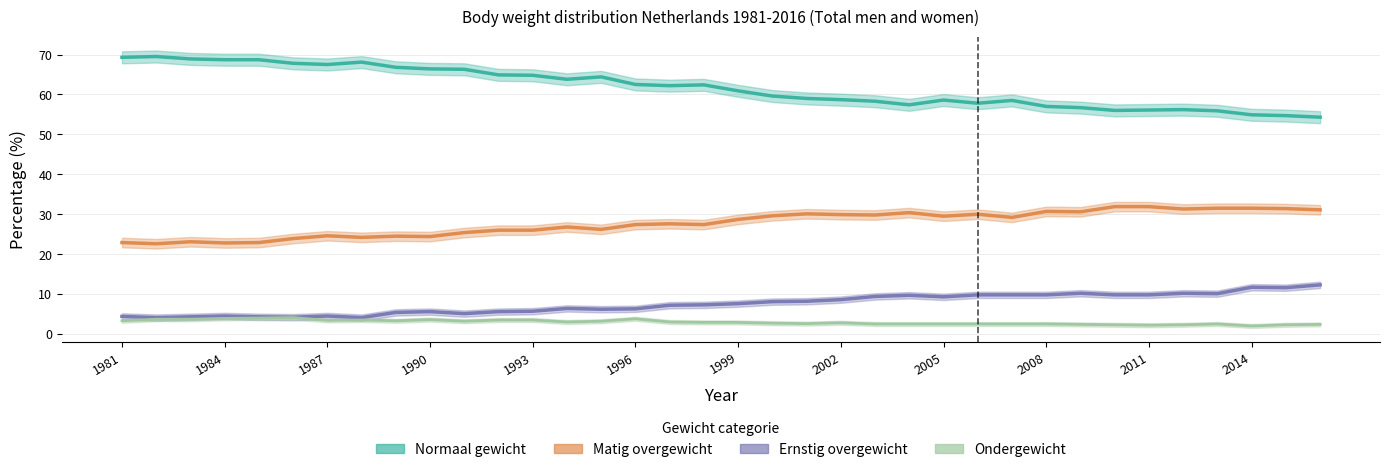

Reading left to right, what are all the values shown in this chart?

Normaal gewicht: 69.3	69.5	68.9	68.7	68.7	67.8	67.5	68.1	66.8	66.4	66.3	64.9	64.8	63.8	64.4	62.5	62.2	62.4	60.9	59.6	59.0	58.7	58.3	57.4	58.6	57.8	58.5	57.0	56.7	56.0	56.1	56.2	55.9	54.9	54.7	54.3
Matig overgewicht: 22.9	22.6	23.1	22.8	22.9	23.9	24.6	24.2	24.5	24.4	25.4	26.0	26.0	26.8	26.2	27.4	27.6	27.4	28.7	29.6	30.1	29.9	29.8	30.4	29.5	30.0	29.2	30.7	30.6	31.9	31.9	31.3	31.5	31.5	31.4	31.1
Ernstig overgewicht: 4.4	4.1	4.3	4.5	4.3	4.2	4.5	4.1	5.4	5.6	5.1	5.6	5.7	6.4	6.2	6.3	7.2	7.3	7.6	8.1	8.2	8.6	9.4	9.7	9.3	9.8	9.8	9.8	10.2	9.8	9.8	10.2	10.1	11.7	11.6	12.3
Ondergewicht: 3.3	3.7	3.7	3.9	4.0	4.1	3.4	3.5	3.3	3.6	3.2	3.5	3.5	3.0	3.2	3.8	3.0	2.9	2.9	2.7	2.6	2.8	2.5	2.5	2.5	2.5	2.5	2.5	2.4	2.3	2.2	2.3	2.5	2.0	2.3	2.4